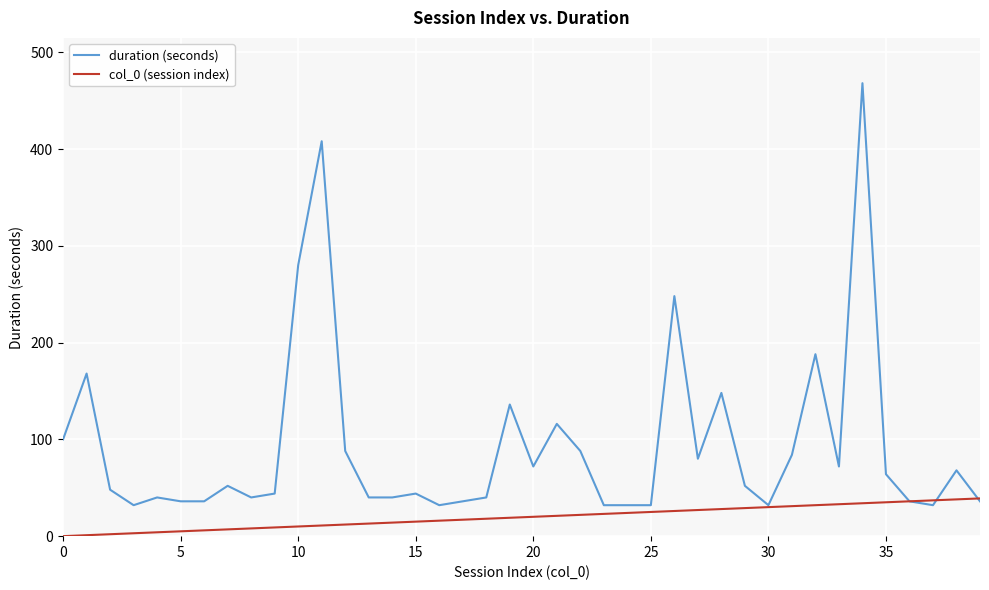

Does the chart display data point markers on the line(s)?

No